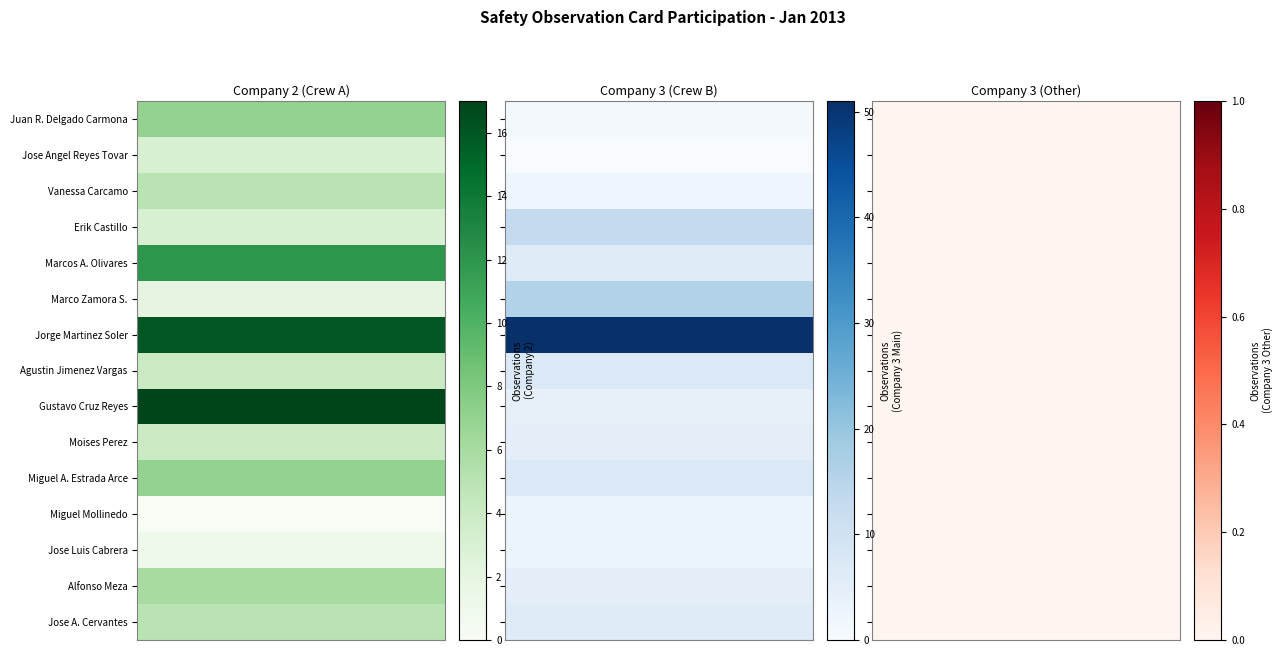

Rank the series by their average value, from lowest to highest.

3, 1, 2